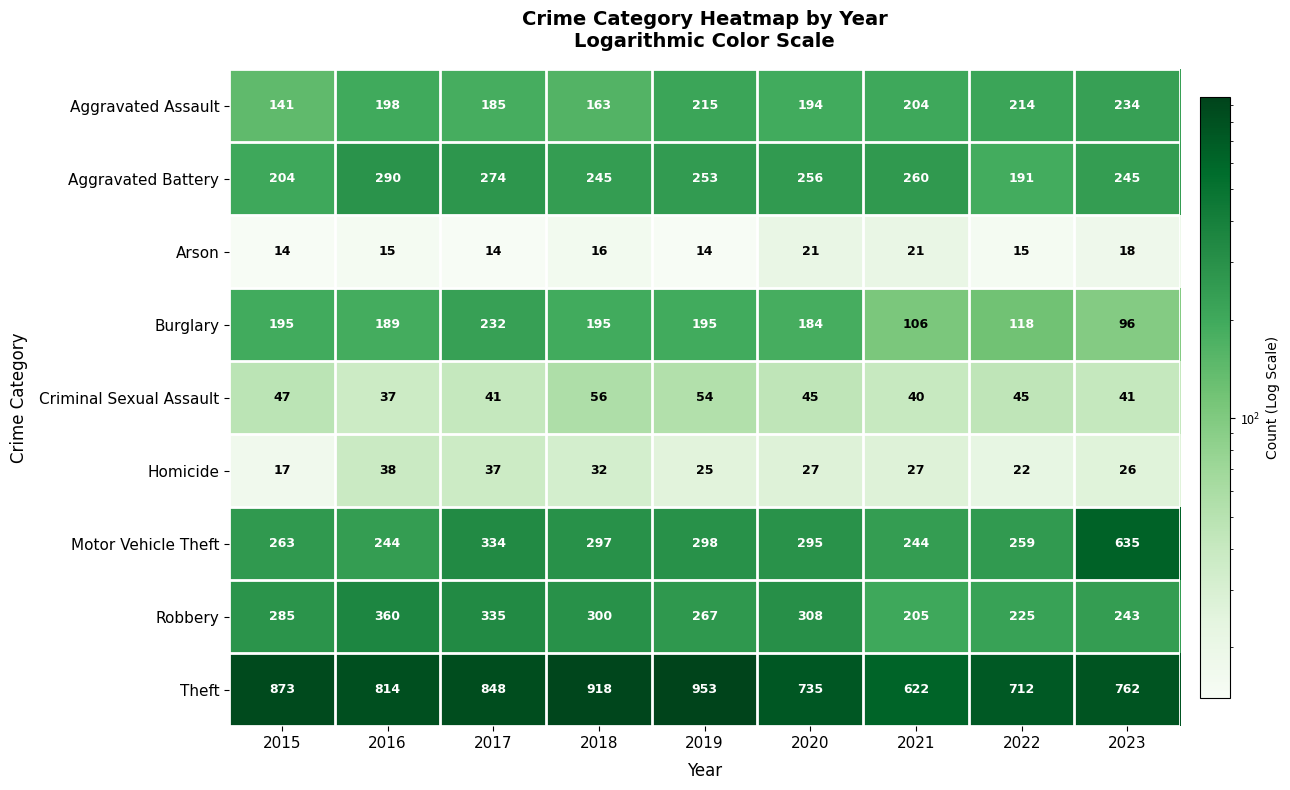

The Arson series shows 14 at 2019. True or false?

True